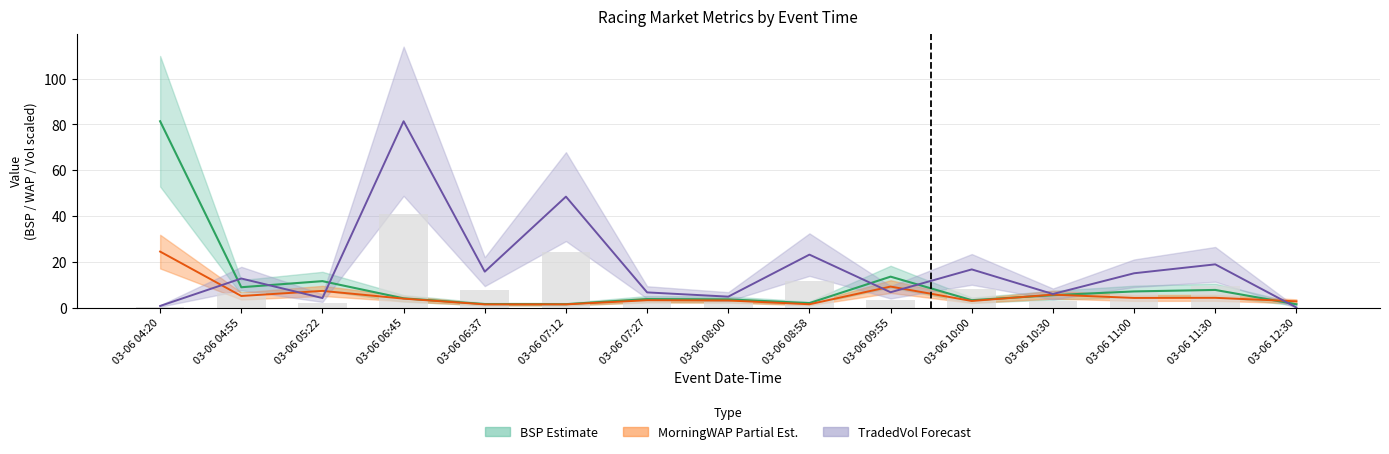

What is the average value of the TradedVol Bar series?

8.7